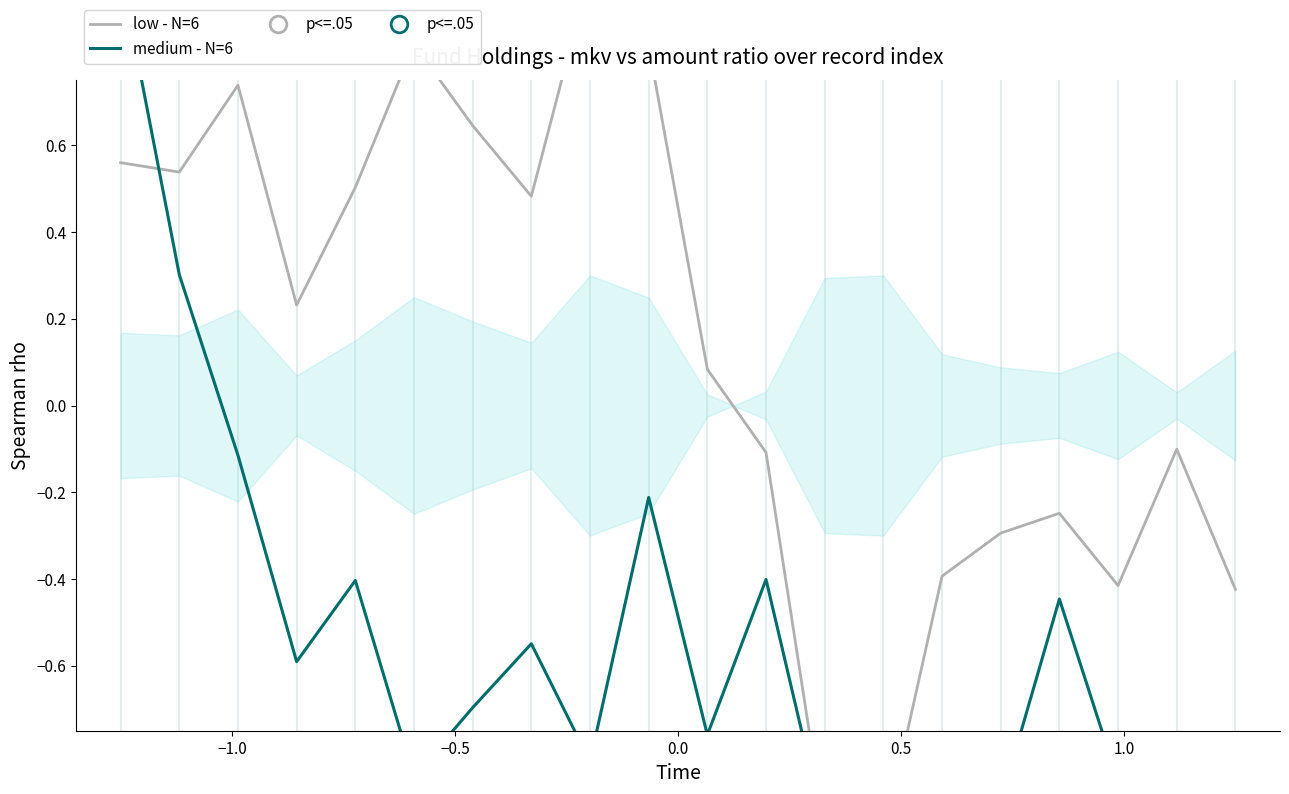

List the series in order of their peak value, lowest first.

low - N=6, medium - N=6